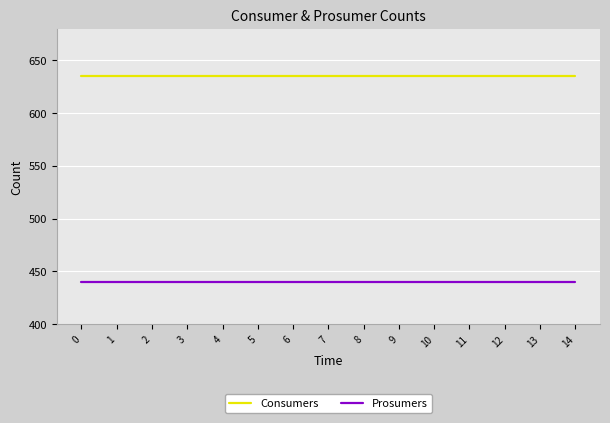

What is the sum of all Prosumers values?

6600